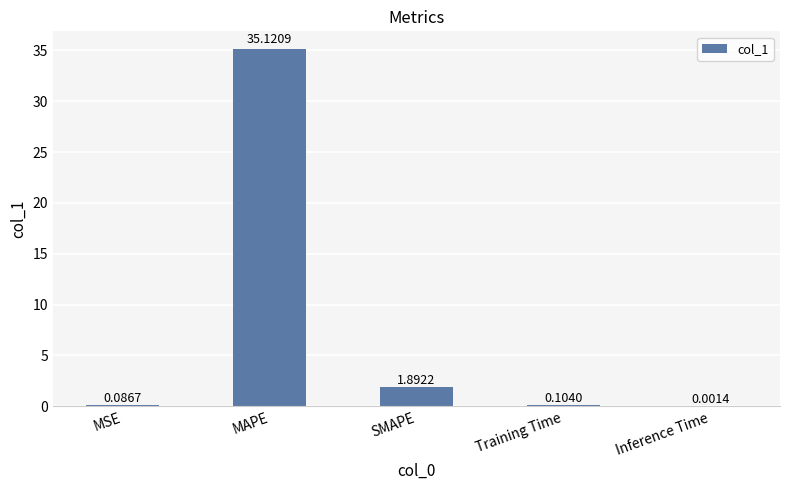

The chart shows a value of 22.2 at MAPE. True or false?

False